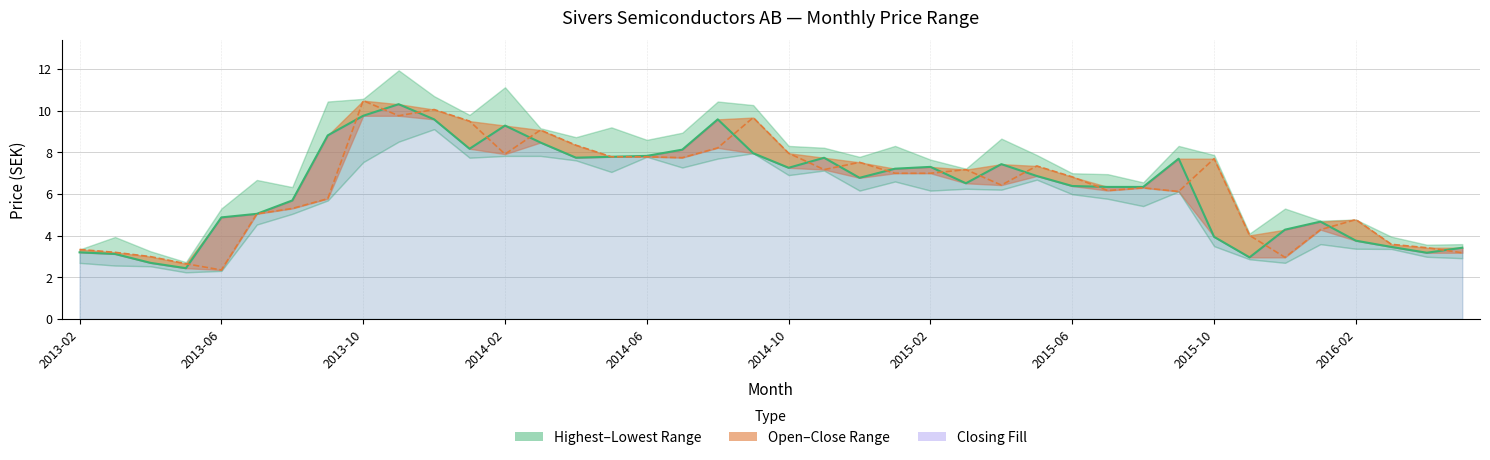

What is the spread (max minus min) of values at 37?

0.1